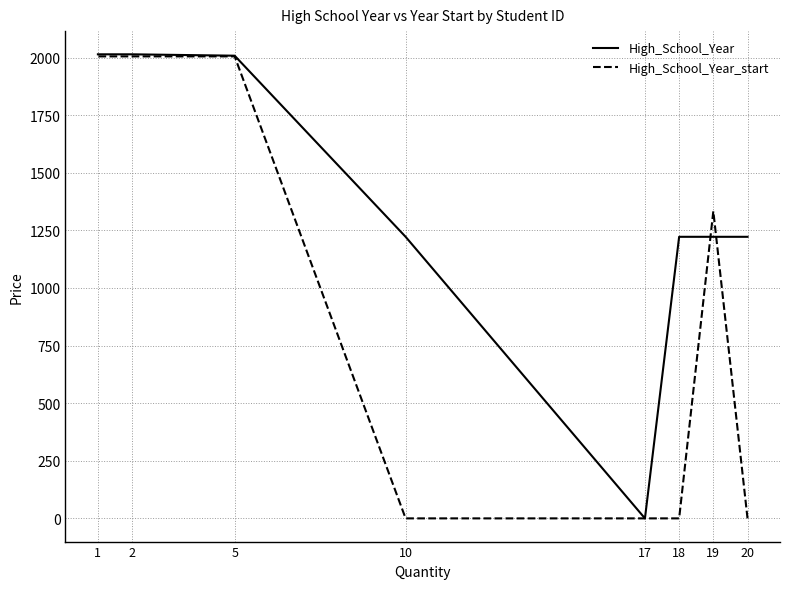

What is the maximum value shown in the chart?

2014